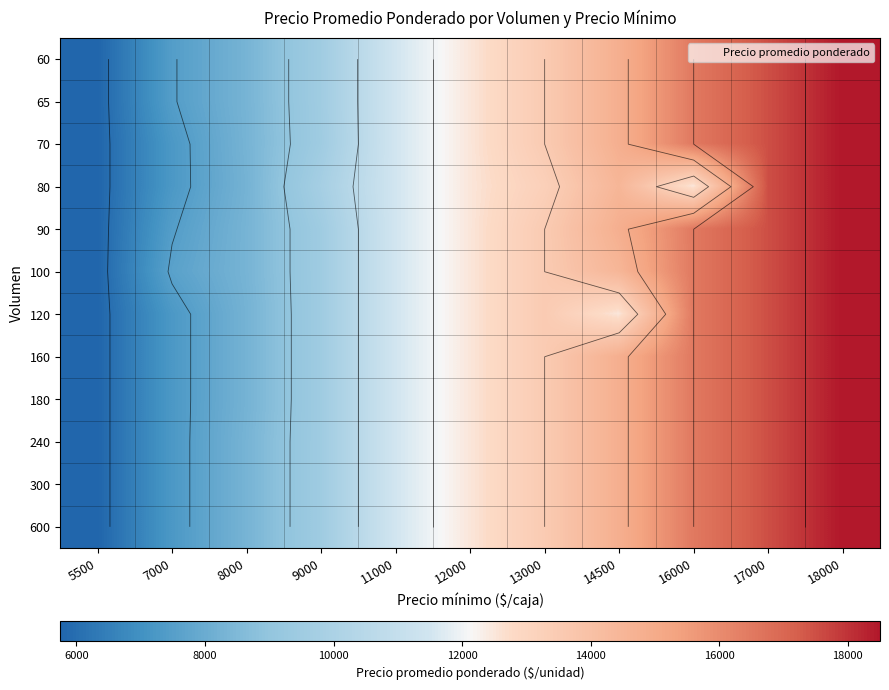

List the labels in order of 180 value, smallest first.

5500, 7000, 8000, 9000, 11000, 12000, 13000, 14500, 16000, 17000, 18000